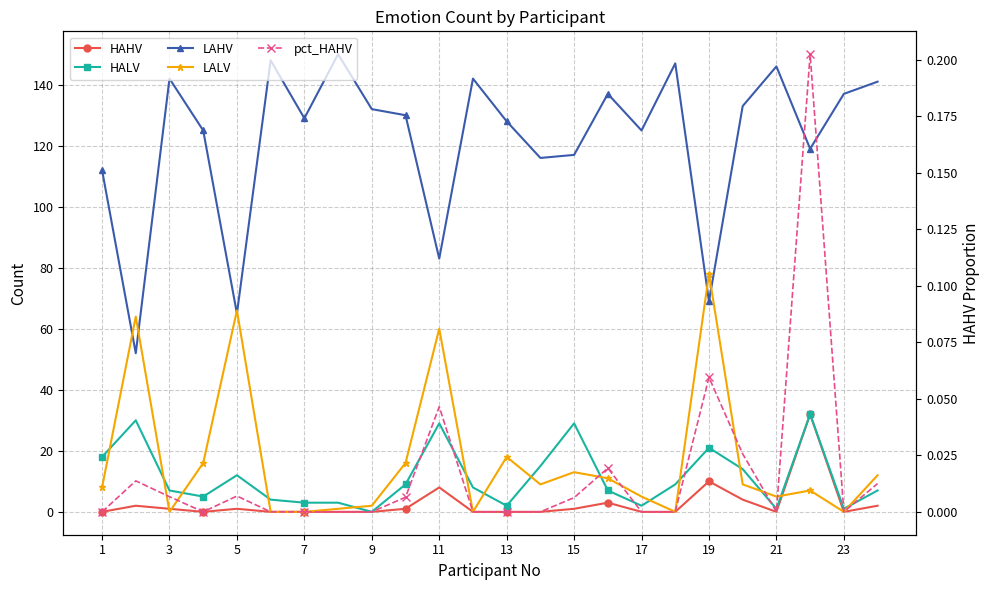

True or false: HALV and HAHV intersect in this chart.

False